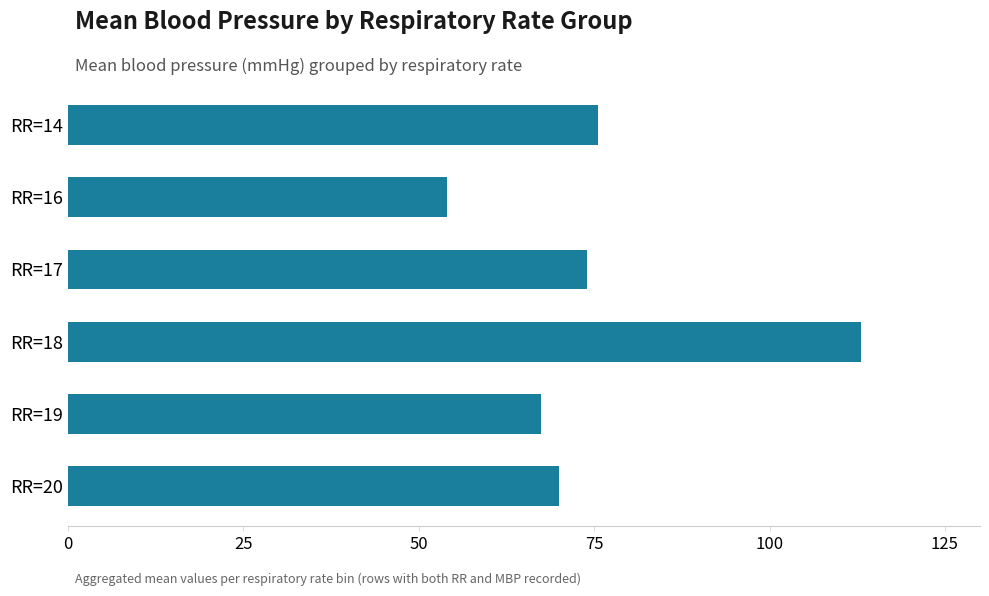

What is the minimum value shown in the chart?

54.0